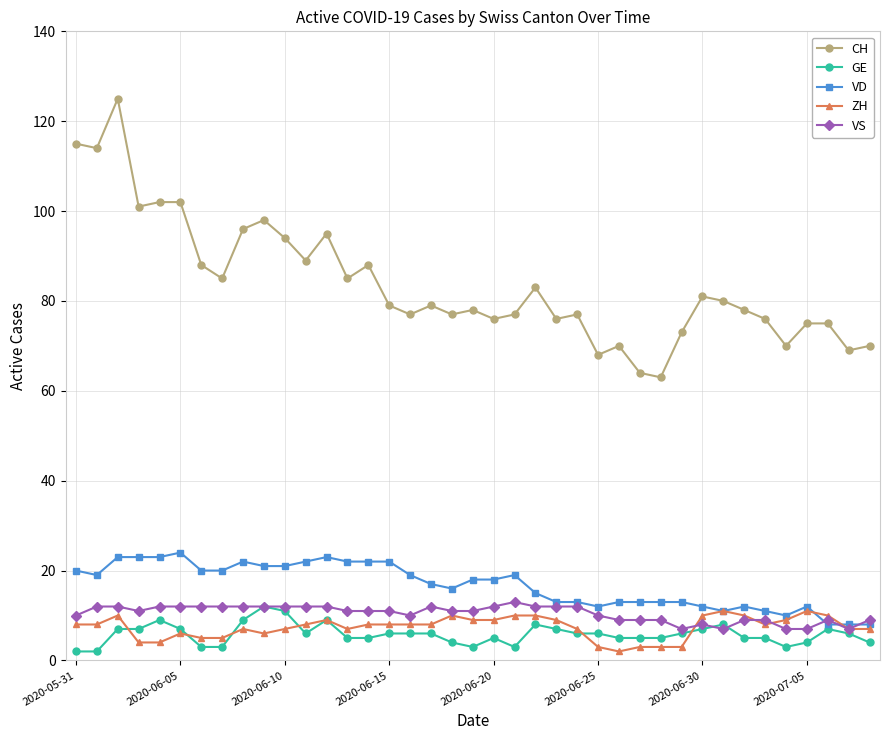

What is the difference between the second highest and second lowest values in the CH series?

51